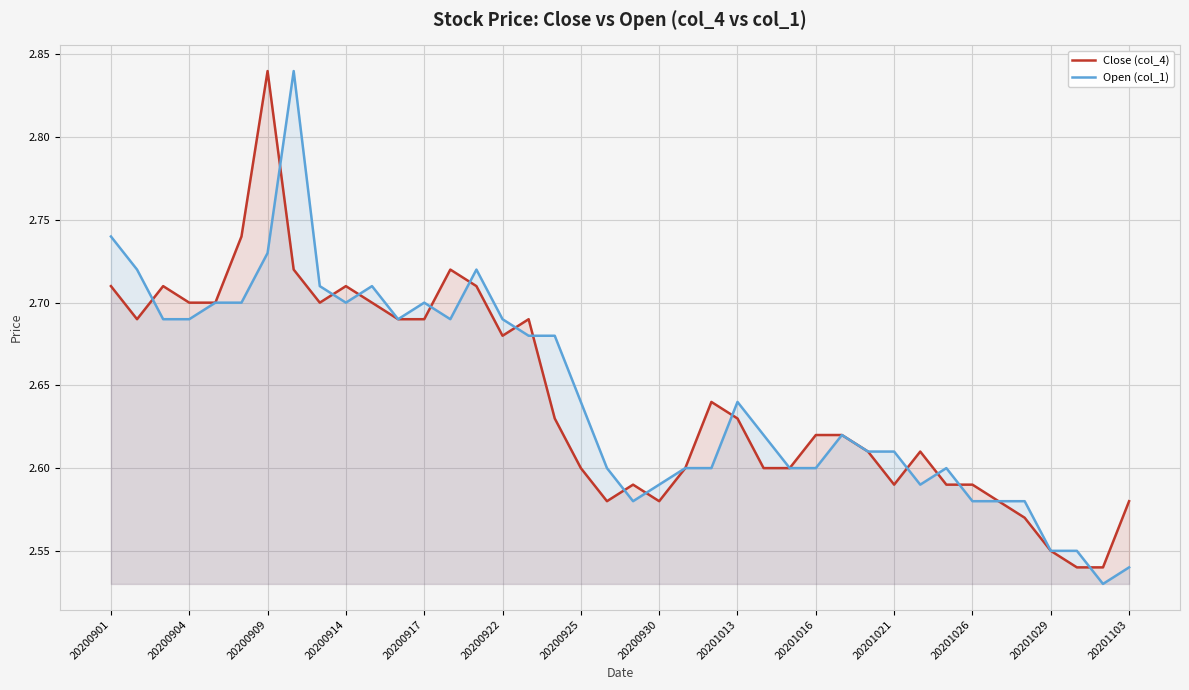

Reading left to right, transcribe all the data shown in this chart.

Close (col_4): 2.7	2.7	2.7	2.7	2.7	2.7	2.8	2.7	2.7	2.7	2.7	2.7	2.7	2.7	2.7	2.7	2.7	2.6	2.6	2.6	2.6	2.6	2.6	2.6	2.6	2.6	2.6	2.6	2.6	2.6	2.6	2.6	2.6	2.6	2.6	2.6	2.5	2.5	2.5	2.6
Open (col_1): 2.7	2.7	2.7	2.7	2.7	2.7	2.7	2.8	2.7	2.7	2.7	2.7	2.7	2.7	2.7	2.7	2.7	2.7	2.6	2.6	2.6	2.6	2.6	2.6	2.6	2.6	2.6	2.6	2.6	2.6	2.6	2.6	2.6	2.6	2.6	2.6	2.5	2.5	2.5	2.5